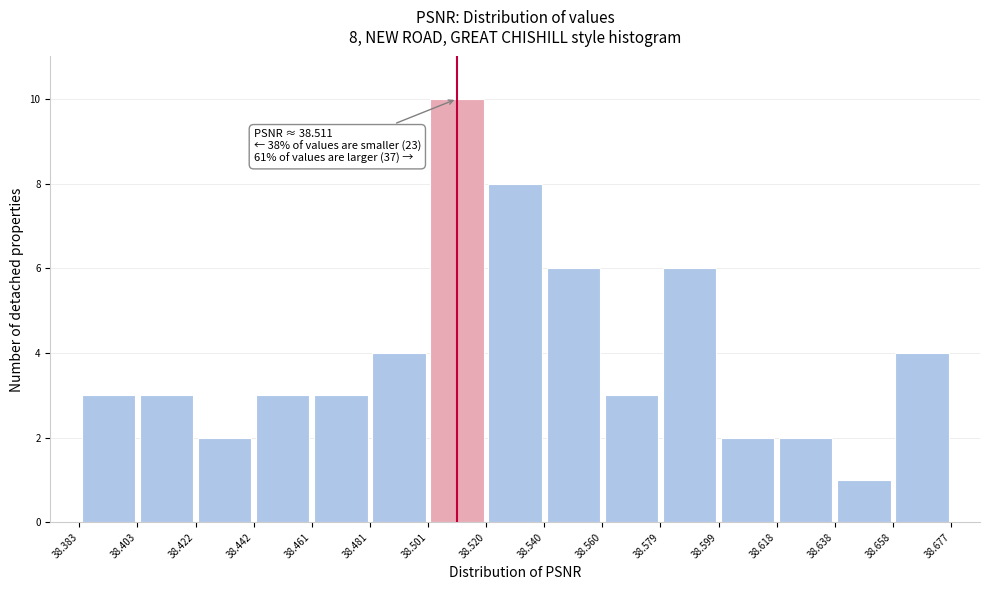

Which range on the x-axis has the tallest bar?

38.501 to 38.520